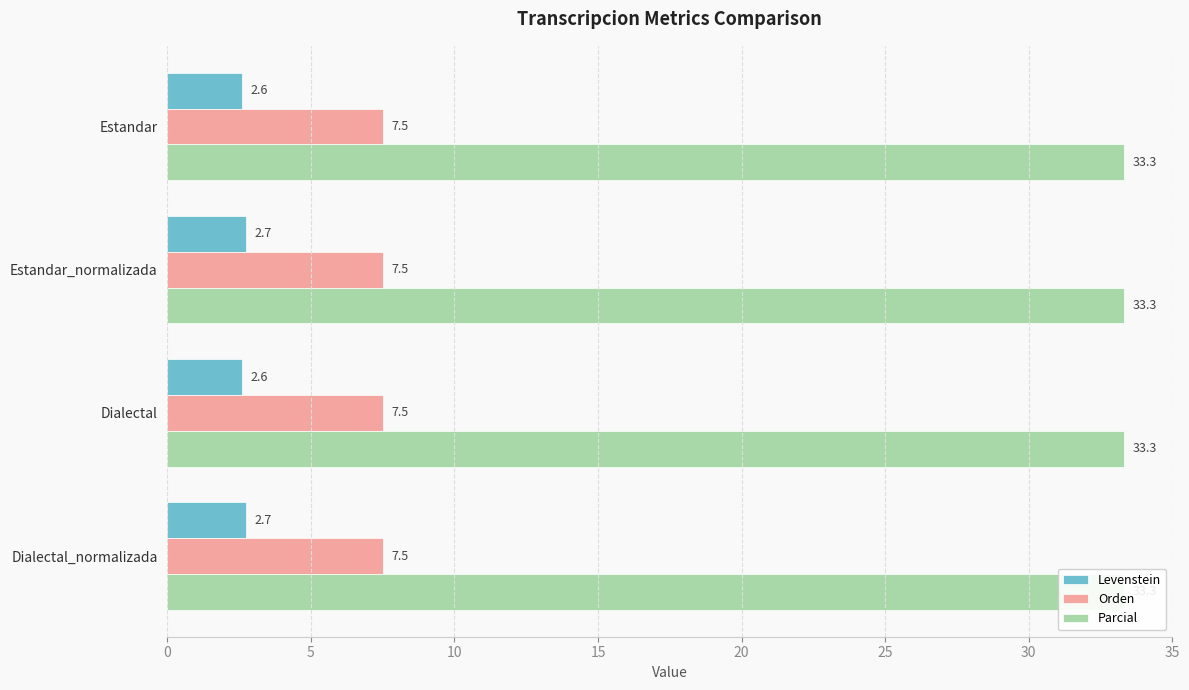

What is the sum of all Parcial values?

1.0